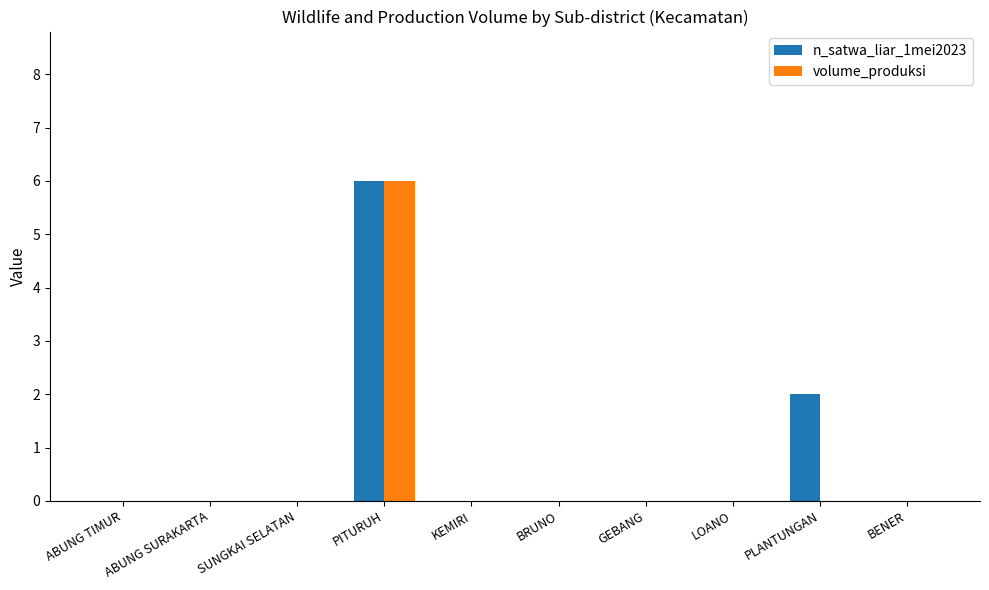

Reading left to right, what are all the values shown in this chart?

n_satwa_liar_1mei2023: 0	0	0	6	0	0	0	0	2	0
volume_produksi: 0	0	0	6	0	0	0	0	0	0